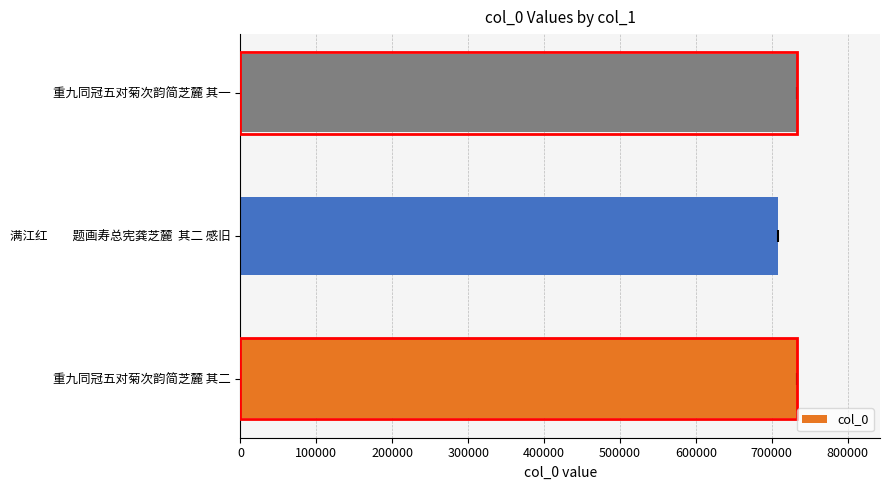

The value at 满江红　　题画寿总宪龚芝麓  其二 感旧 is 707580. True or false?

True